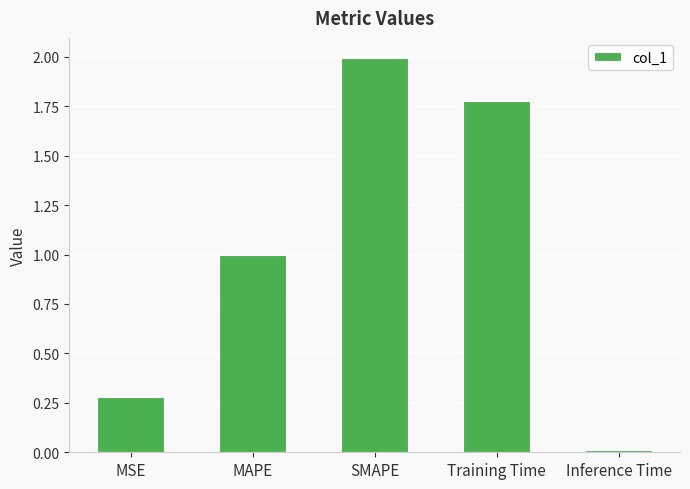

What is the maximum value shown in the chart?

2.0